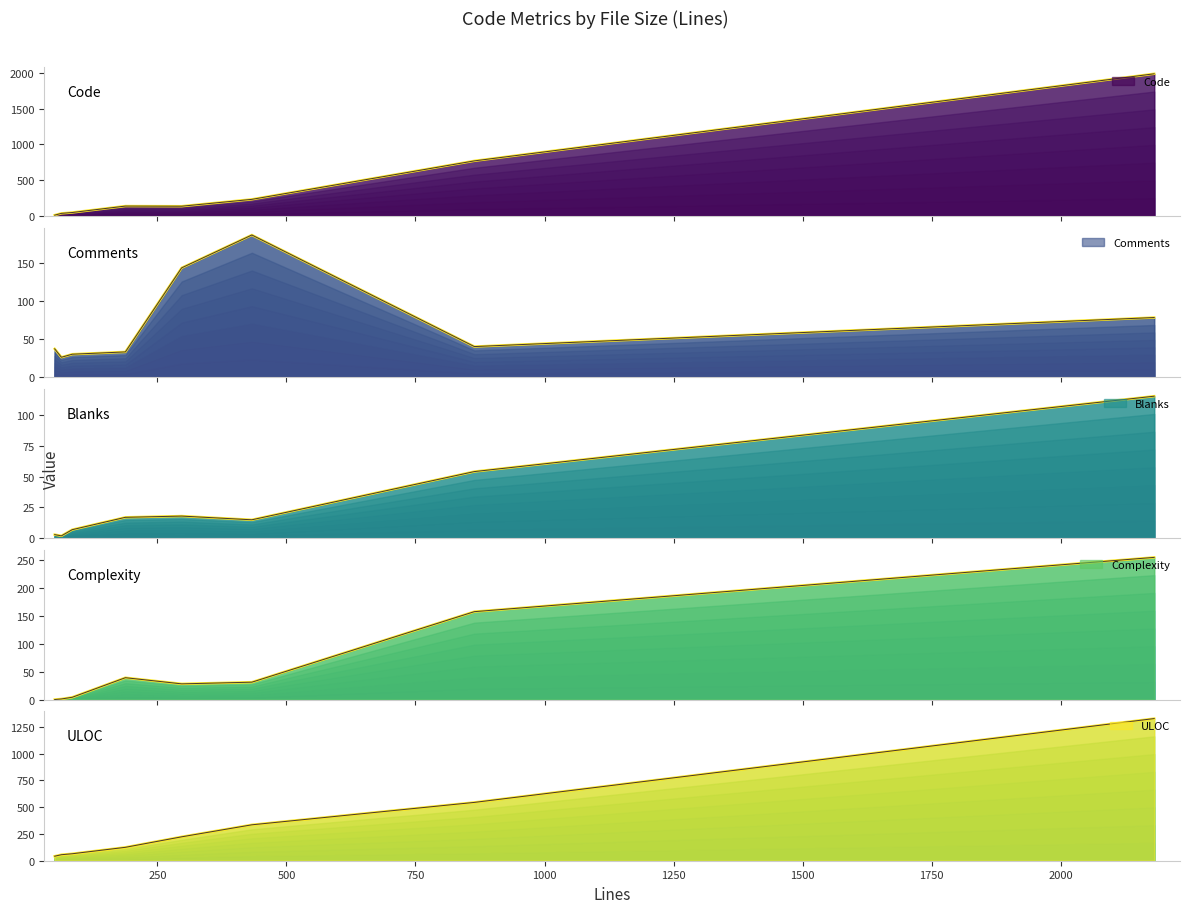

Rank the categories by ULOC value from highest to lowest.

2181, 864, 433, 297, 188, 85, 64, 51